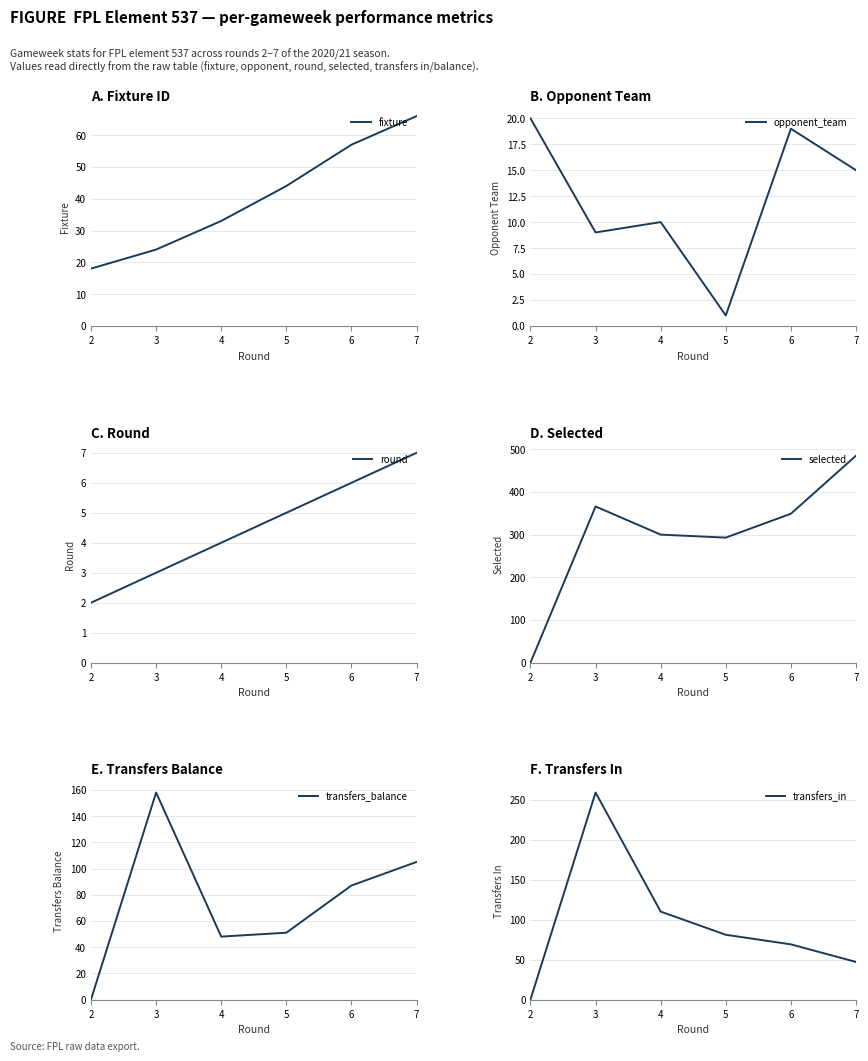

Count the number of categories in the chart.

6